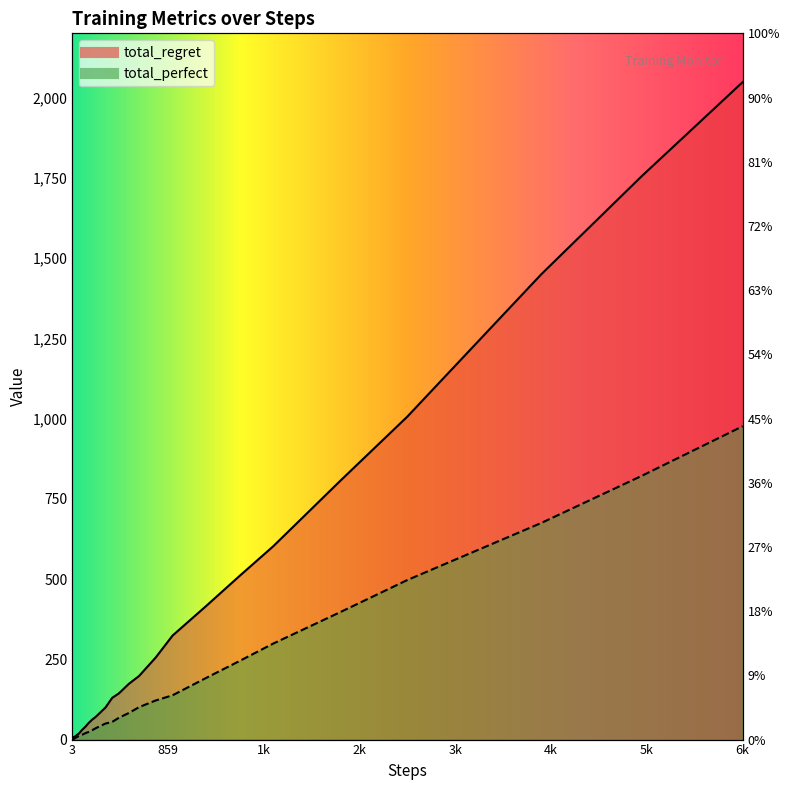

What is the maximum value for total_perfect?

976